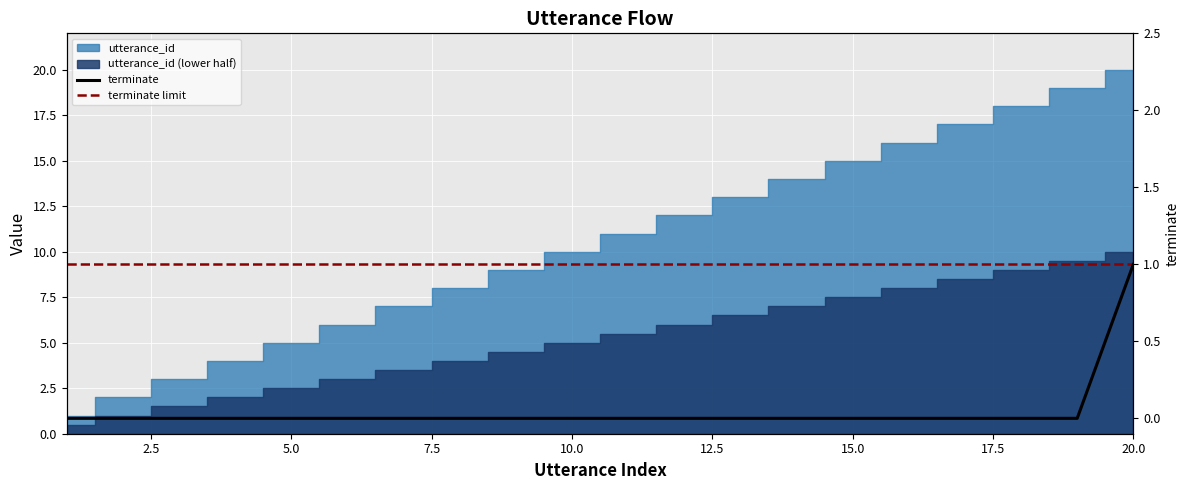

List the labels in order of value, smallest first.

1, 2, 3, 4, 5, 6, 7, 8, 9, 10, 11, 12, 13, 14, 15, 16, 17, 18, 19, 20